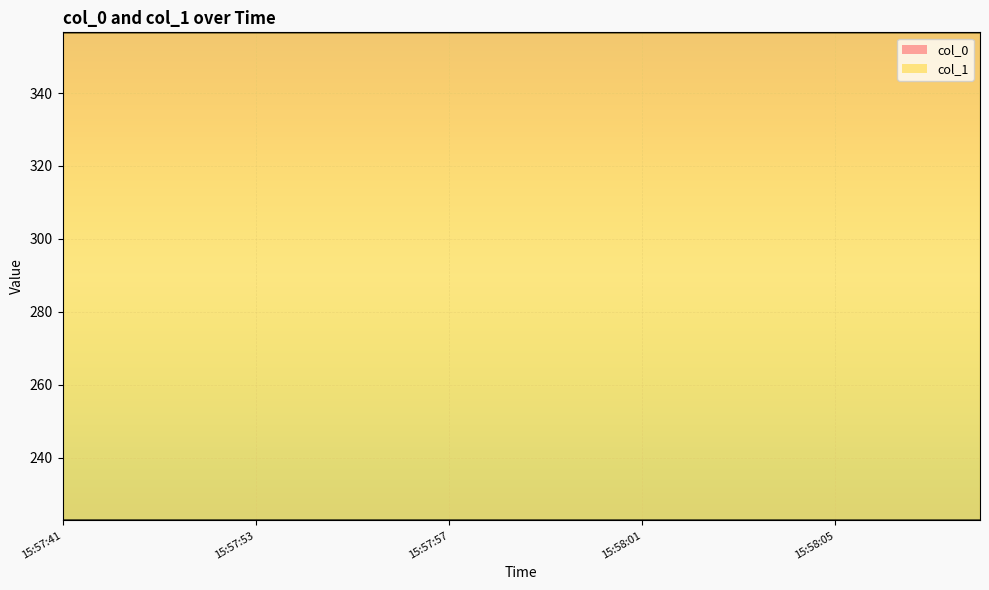

The col_0 series shows 296.8 at 15:57:57. True or false?

False